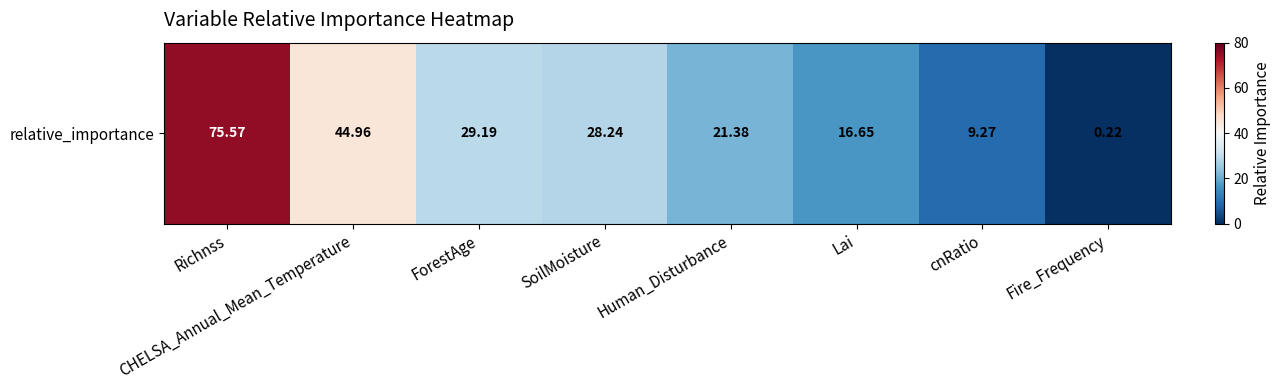

What is the difference between the values at ForestAge and Lai?

12.5